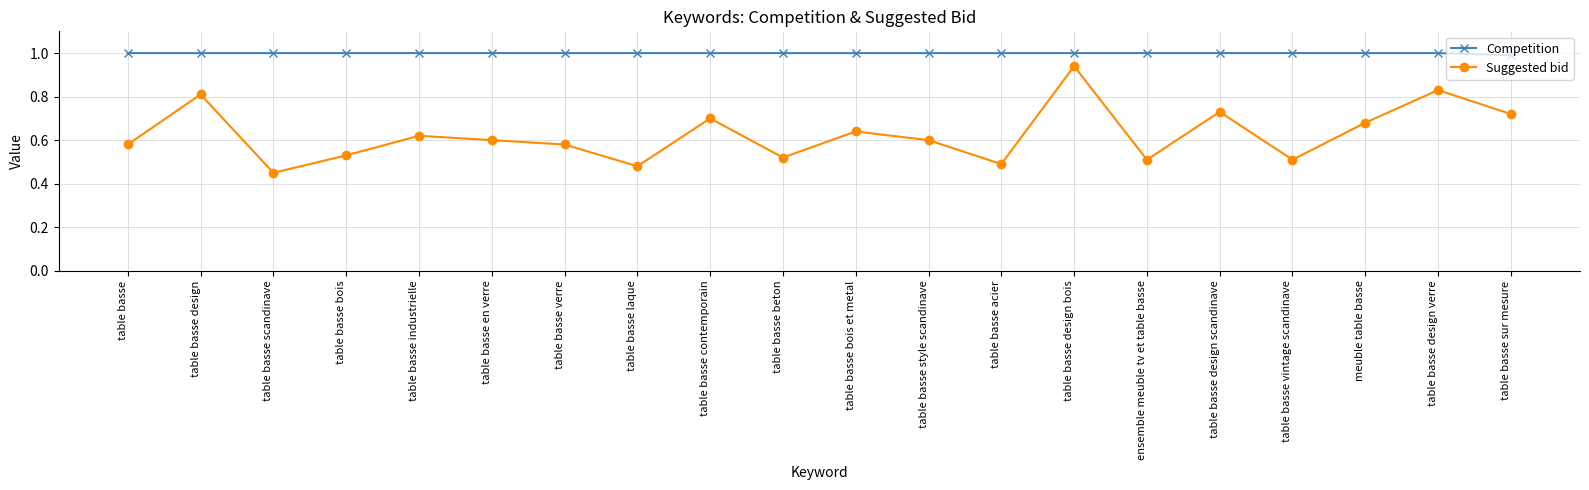

True or false: Suggested bid has more than 0 interior local peaks.

True